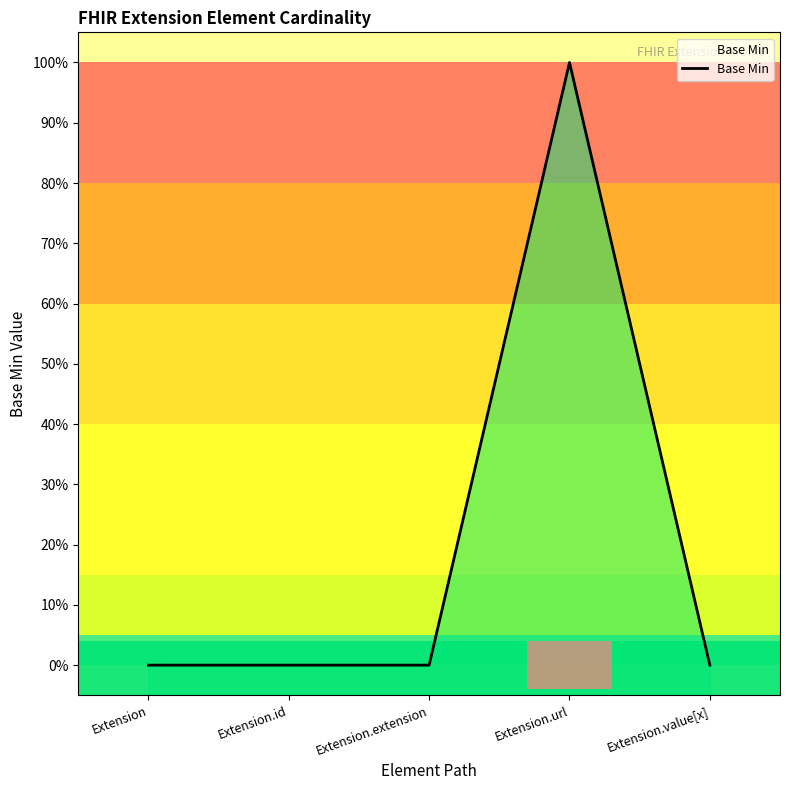

Reading right to left, extract all data points from this chart.

0	1	0	0	0